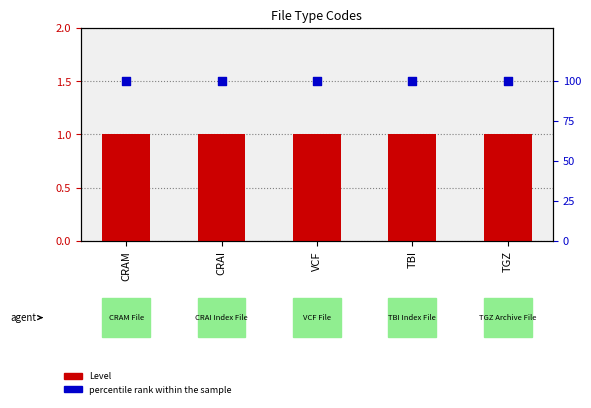

At which category is the sum across all series the highest?

CRAM